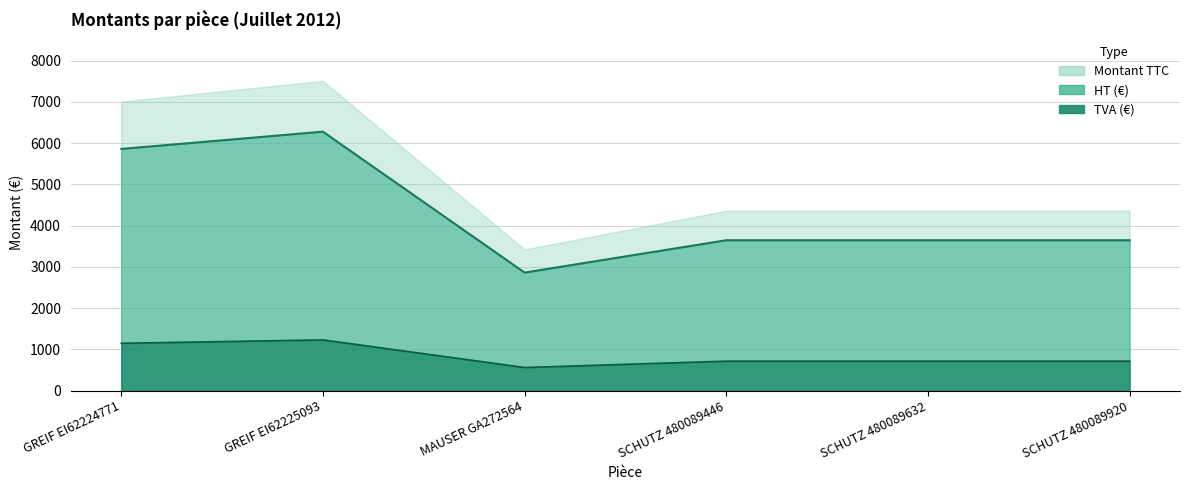

At which category does TVA (€) reach its first local valley?

MAUSER GA272564